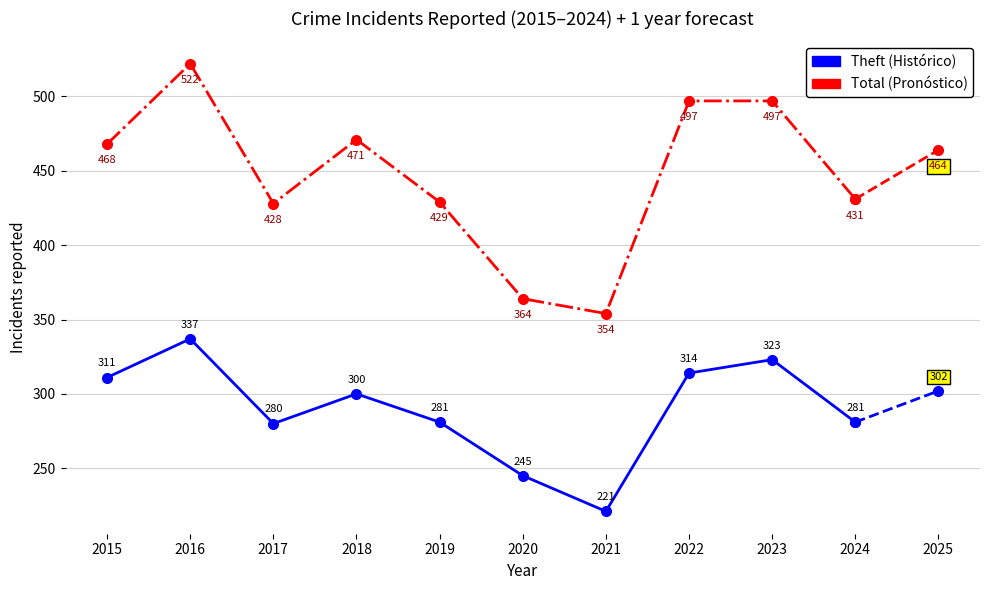

Is it true that Theft (Histórico) equals 86 at 2018?

False